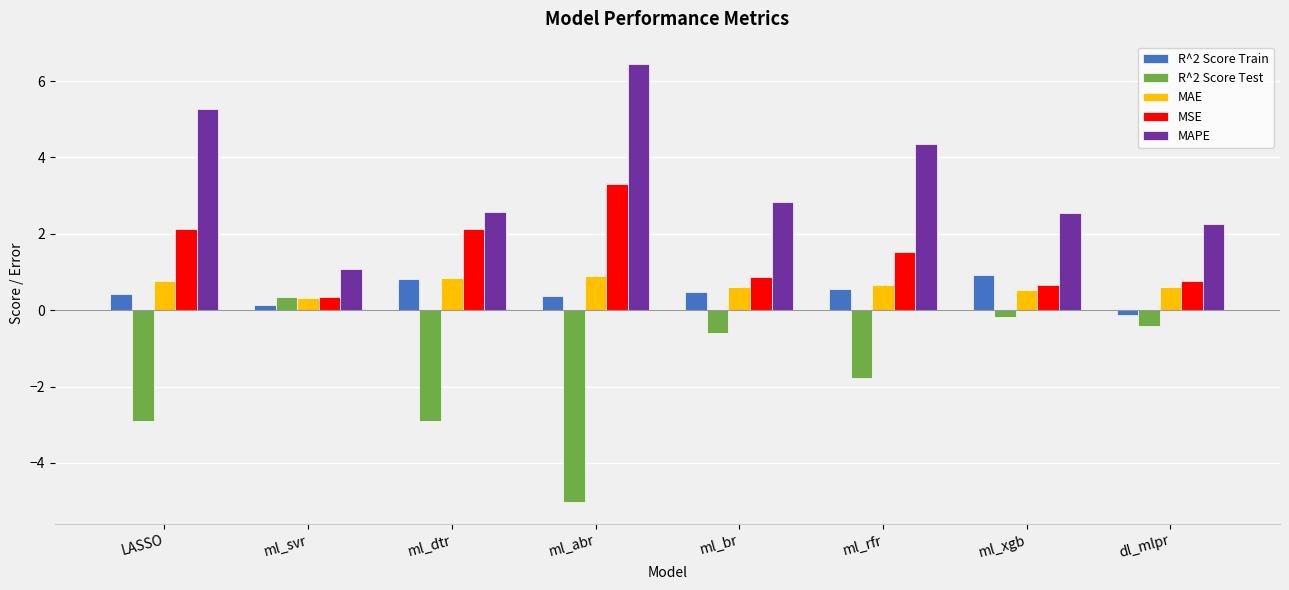

Read the R^2 Score Train value at ml_br.

0.5